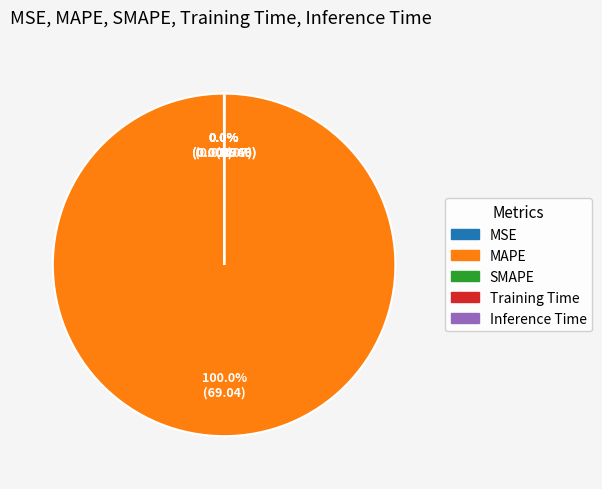

Does MAPE account for over 50% of the chart?

Yes